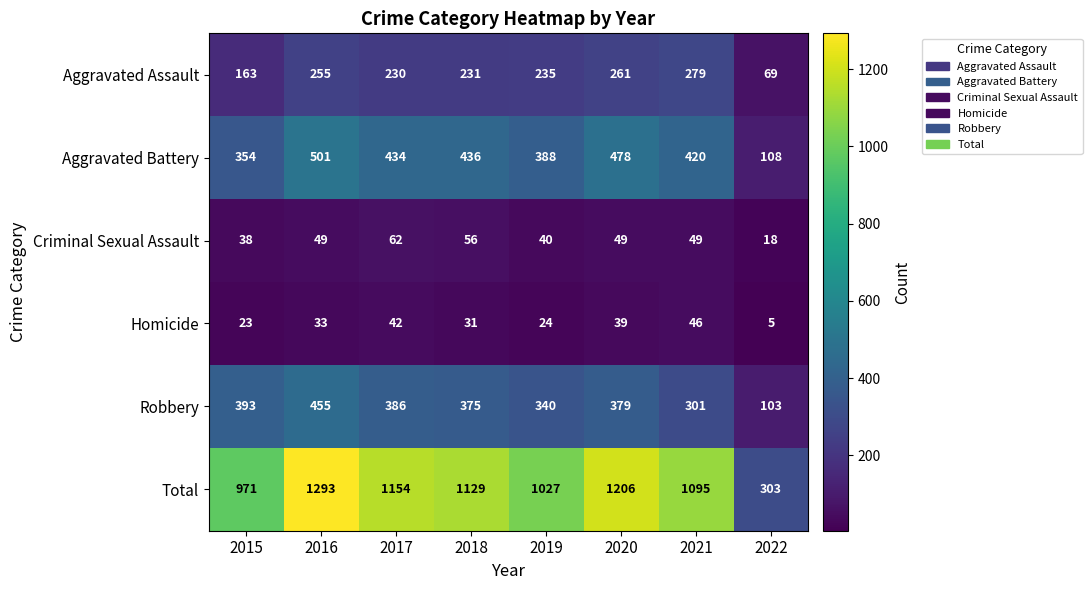

At which category does the chart reach its peak across all series?

2016